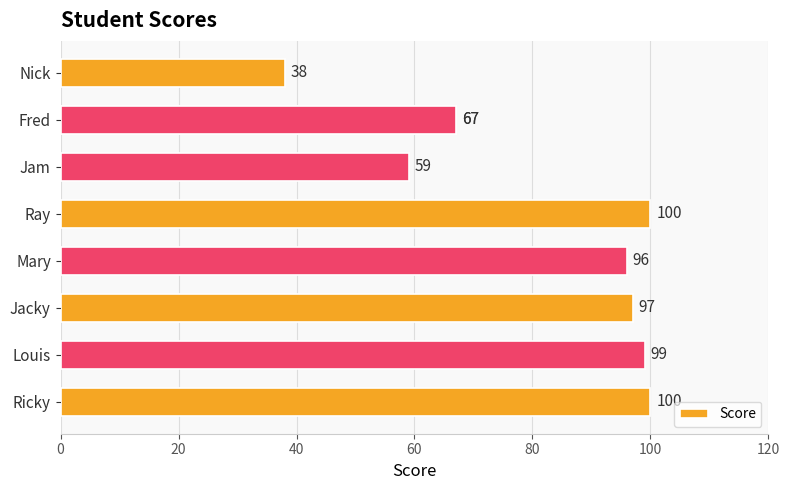

The value at 120 is 87. True or false?

False